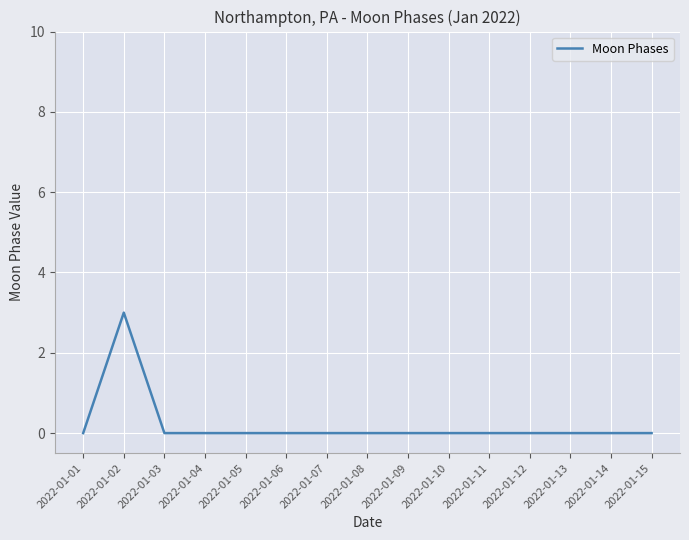

Reading left to right, extract all data points from this chart.

2022-01-01=0	2022-01-02=3	2022-01-03=0	2022-01-04=0	2022-01-05=0	2022-01-06=0	2022-01-07=0	2022-01-08=0	2022-01-09=0	2022-01-10=0	2022-01-11=0	2022-01-12=0	2022-01-13=0	2022-01-14=0	2022-01-15=0